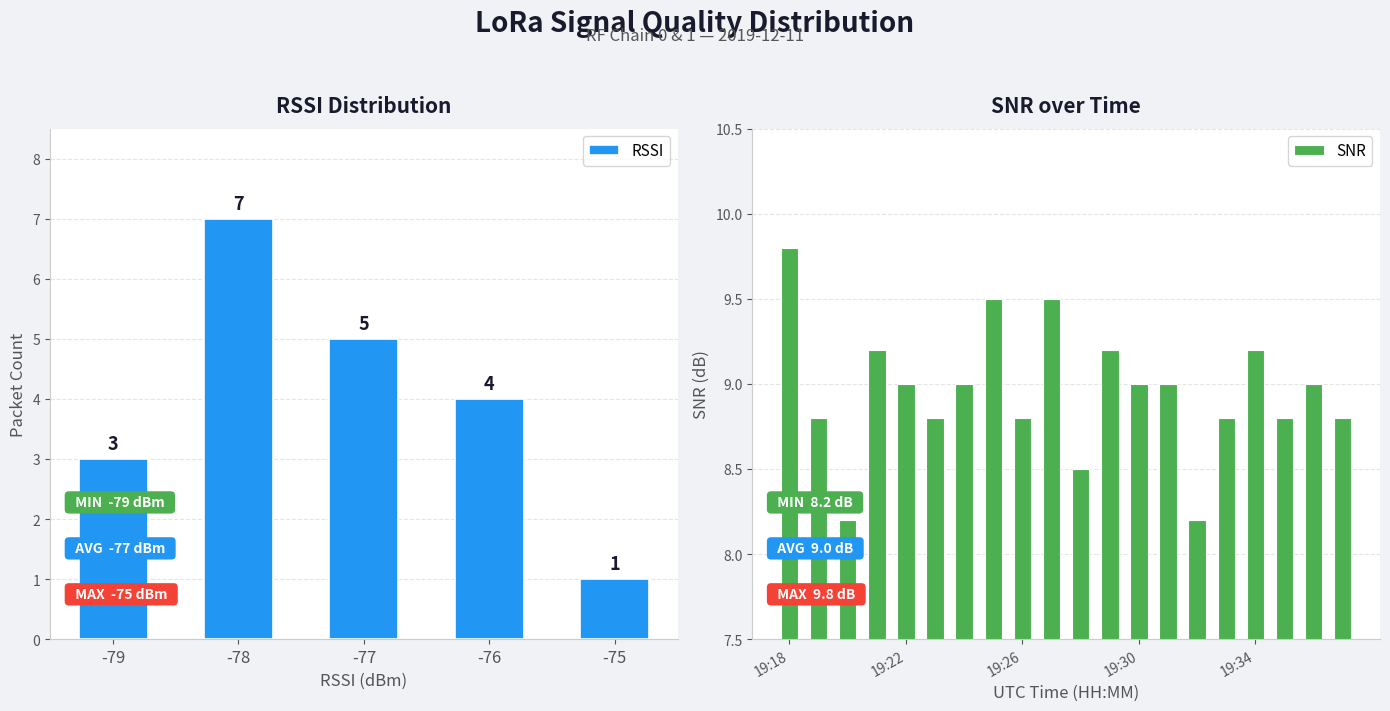

Reading left to right, what are all the values shown in this chart?

9.8	8.8	8.2	9.2	9.0	8.8	9.0	9.5	8.8	9.5	8.5	9.2	9.0	9.0	8.2	8.8	9.2	8.8	9.0	8.8